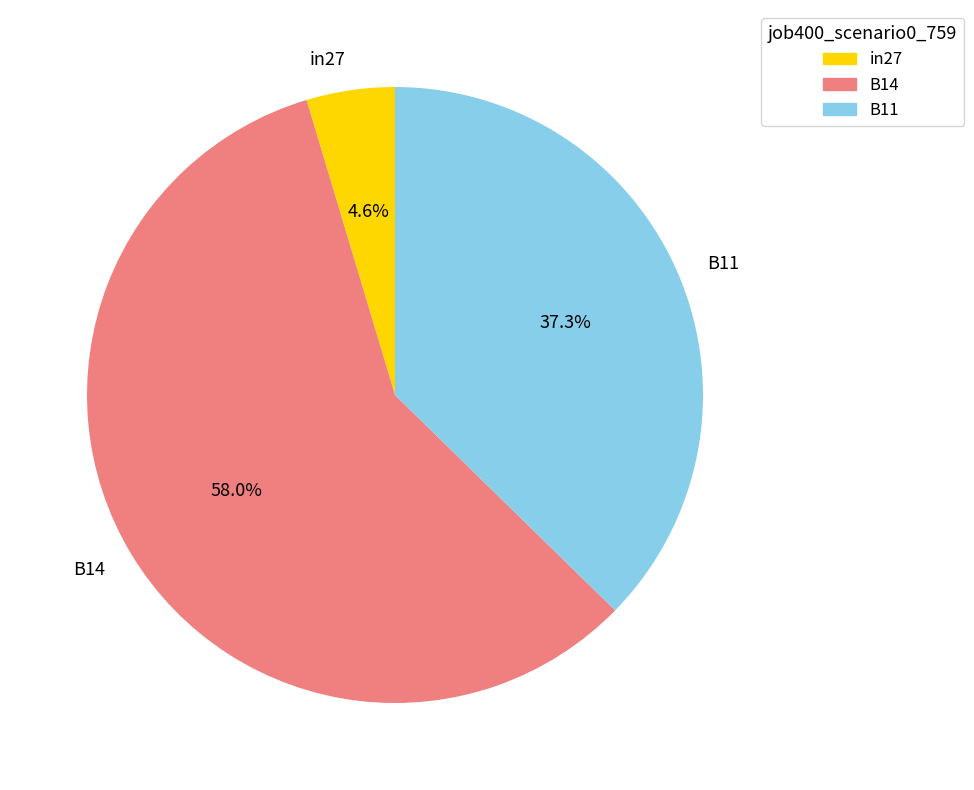

True or false: B11 accounts for 37% of the total.

True